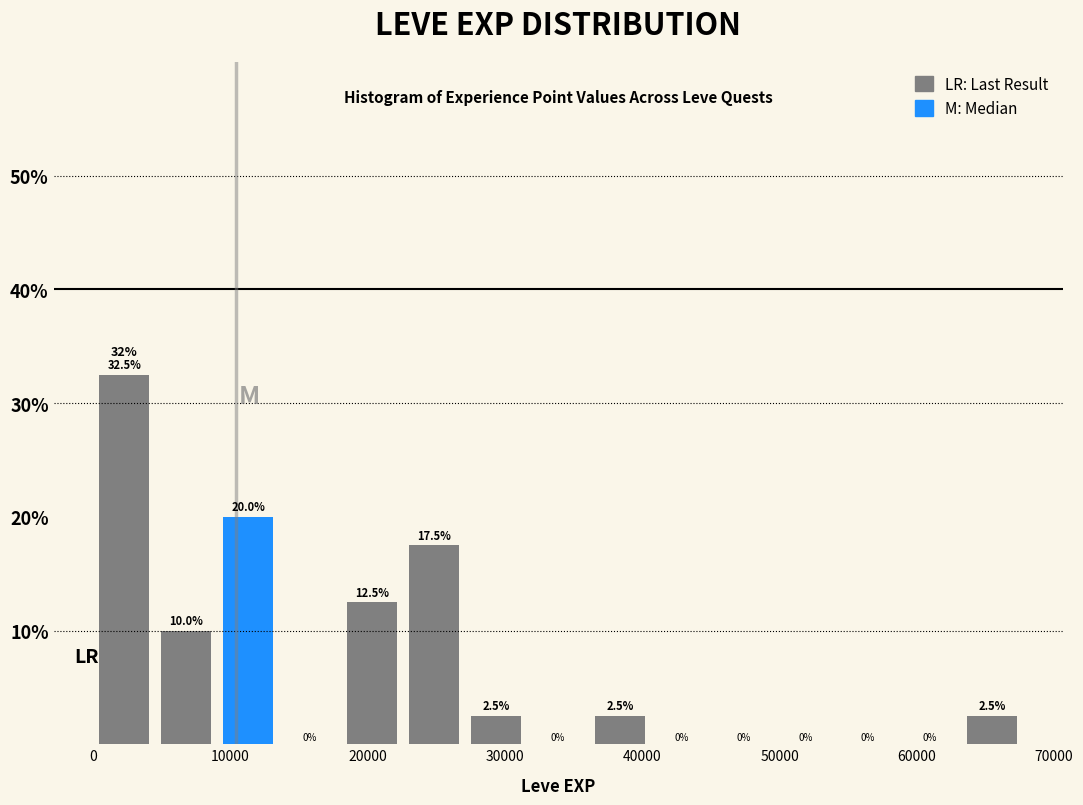

Over which range of the x-axis is the bar tallest?

0 to 5000